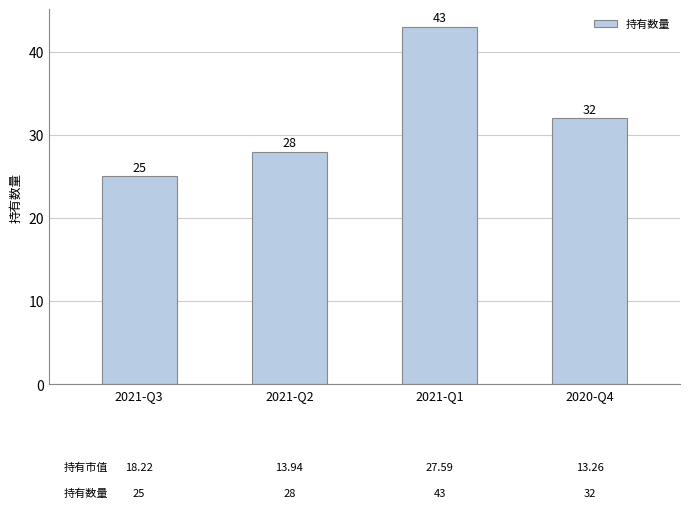

What is the change in value from 2021-Q2 to 2021-Q1?

+15